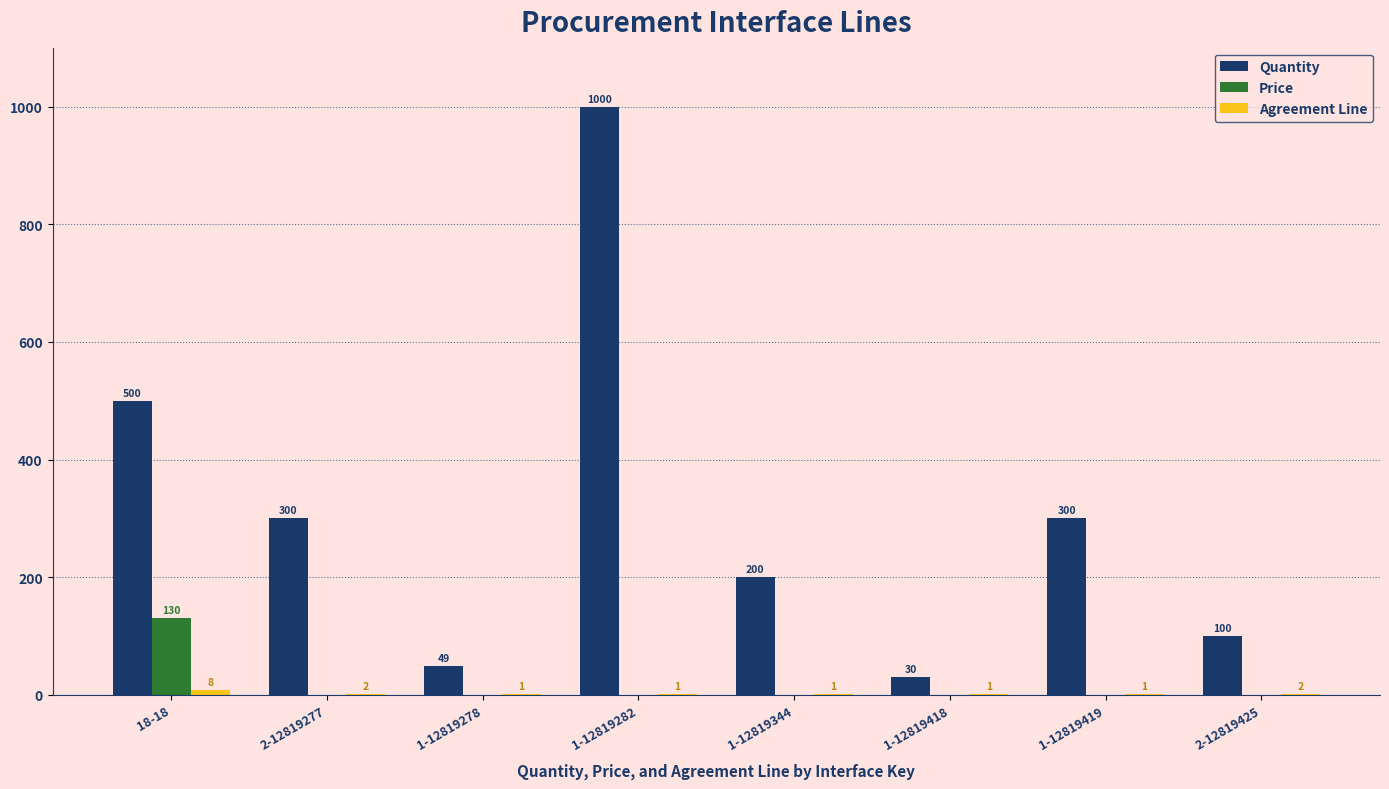

Are the bars grouped side by side (vs. stacked)?

Yes